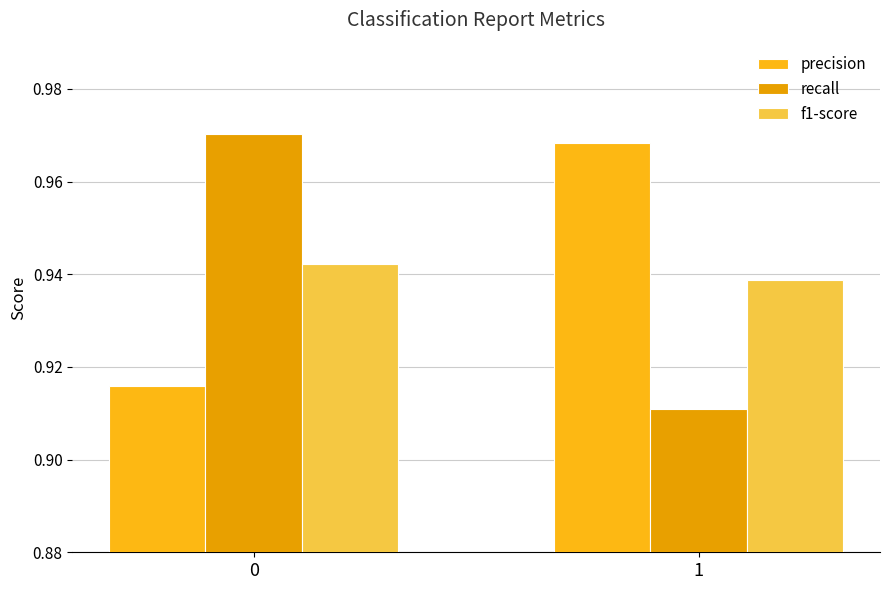

What is the spread (max minus min) of values at 1?

0.1